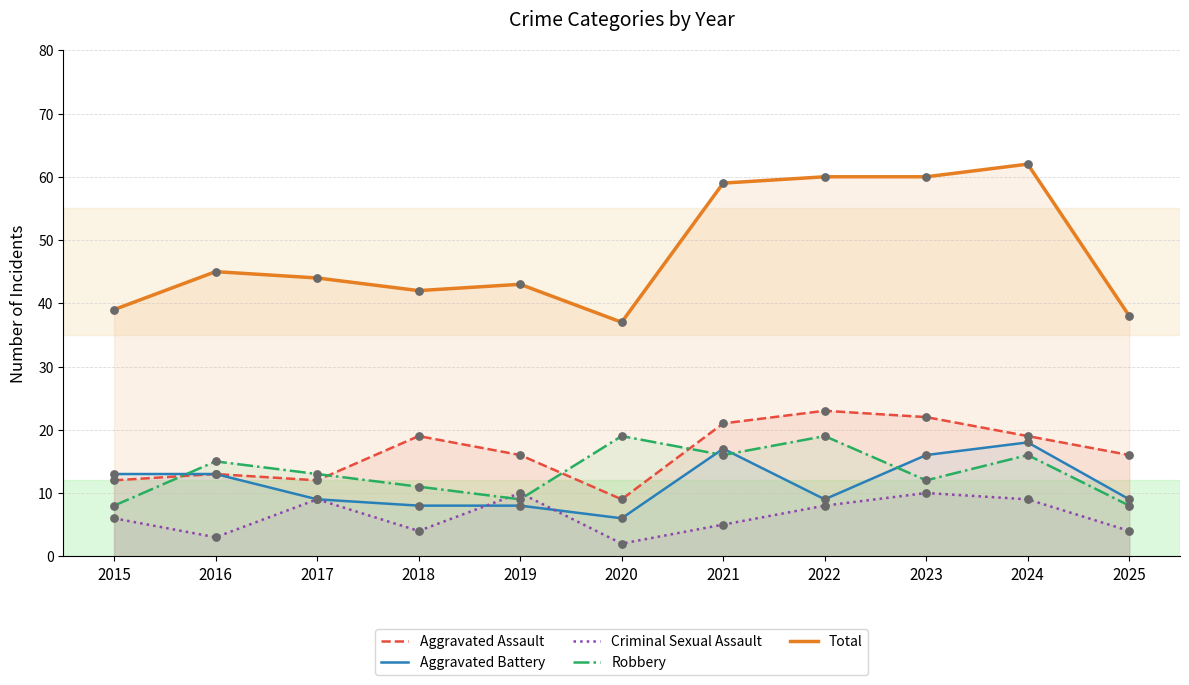

What is the total value across all series at 2019?

86